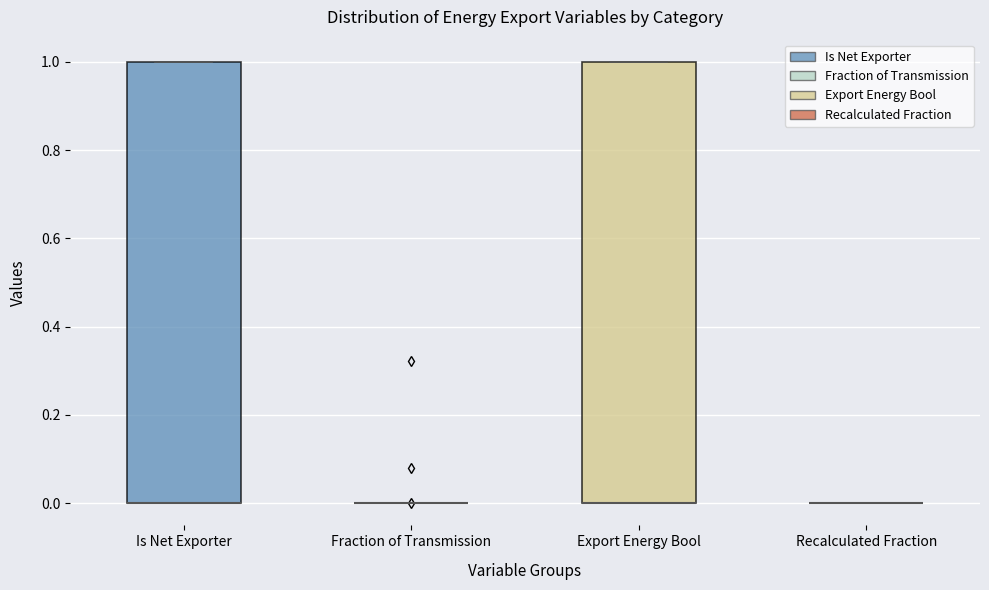

Reading left to right, transcribe this box plot: for each box, give where its median line is, the range the box spans, and where its two whiskers end, as read against the y-axis. The values are not printed on the chart, so give them approximately, as read against the axis.

Is Net Exporter: median 0 (drawn on the box's lower edge), box 0 to 1, whiskers 0 to 1
Fraction of Transmission: box collapsed to a line at 0, whiskers 0 to 0
Export Energy Bool: median 0 (drawn on the box's lower edge), box 0 to 1, whiskers 0 to 1
Recalculated Fraction: box collapsed to a line at 0, whiskers 0 to 0